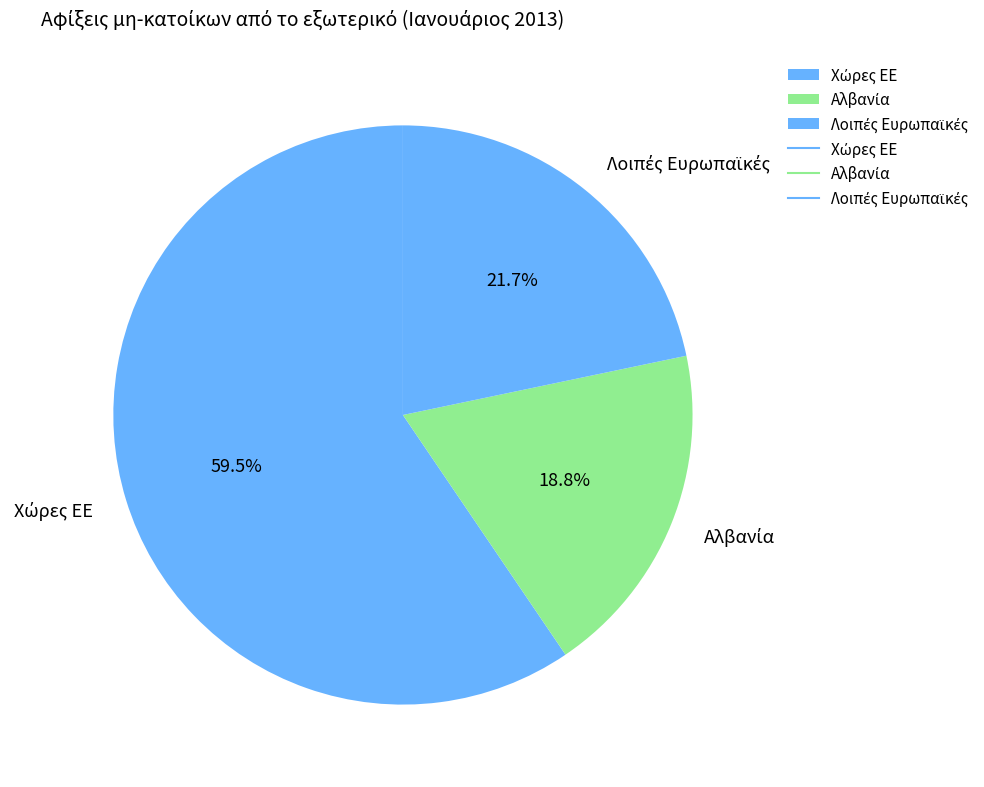

Is there any slice that represents more than half of the pie?

Yes